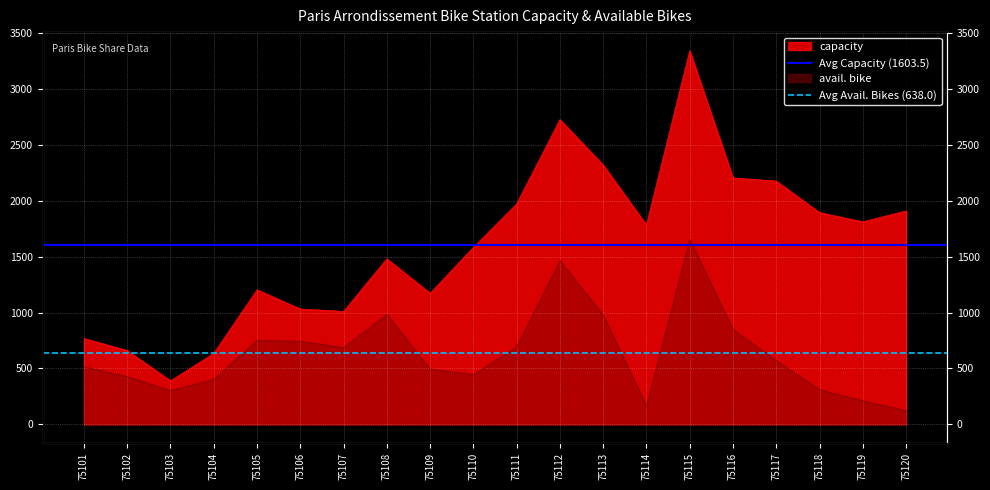

Is it true that Avg Capacity (1603.5) equals 1603.5 at 75102?

True